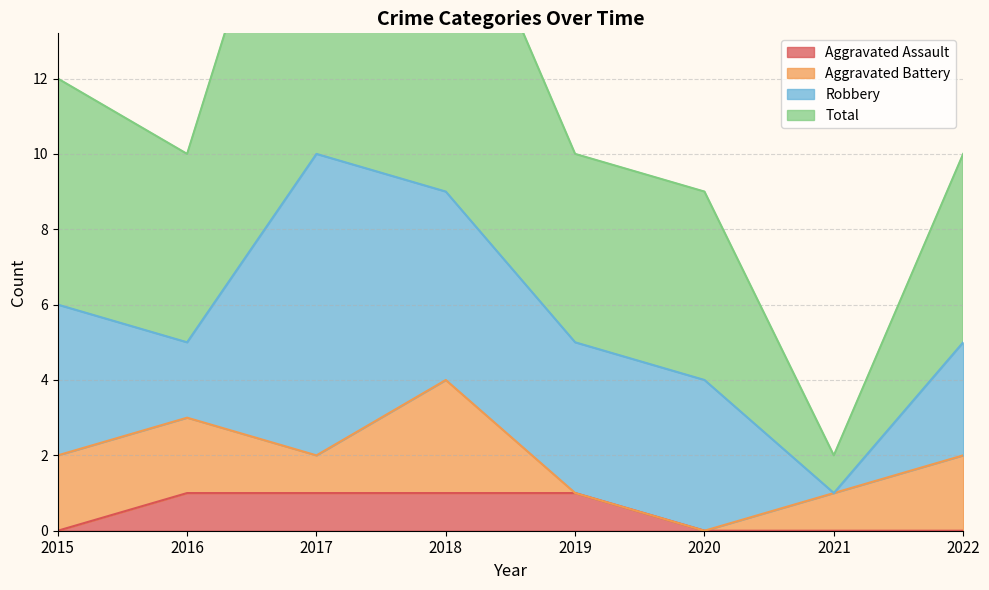

The value of Aggravated Assault at 2016 is 2. True or false?

False